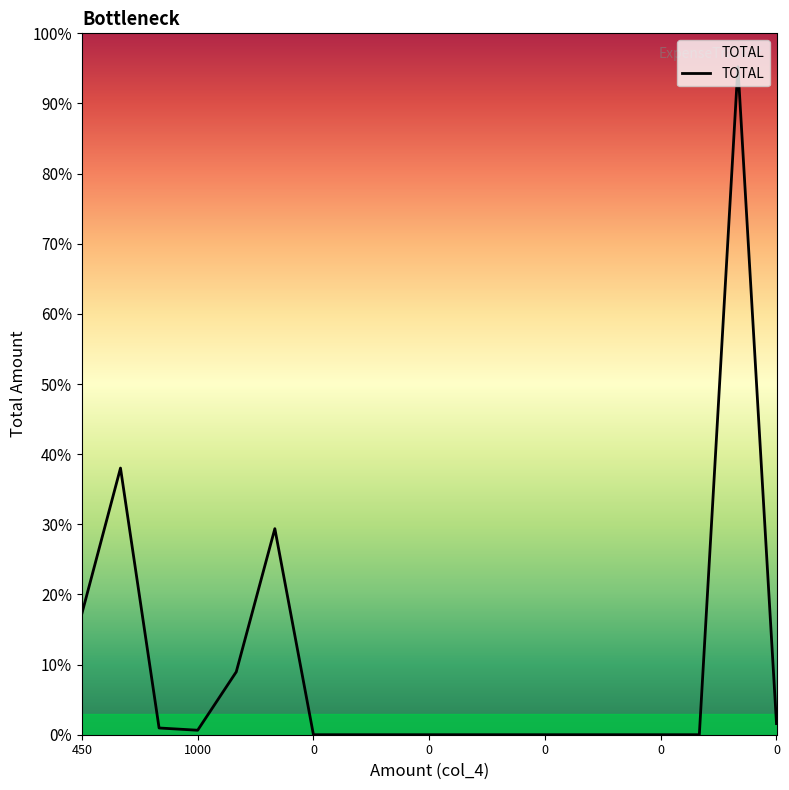

Reading left to right, transcribe all the data shown in this chart.

27000	59400	1500	1000	14000	45900	0	0	0	0	0	0	0	0	0	0	0	148800	2480